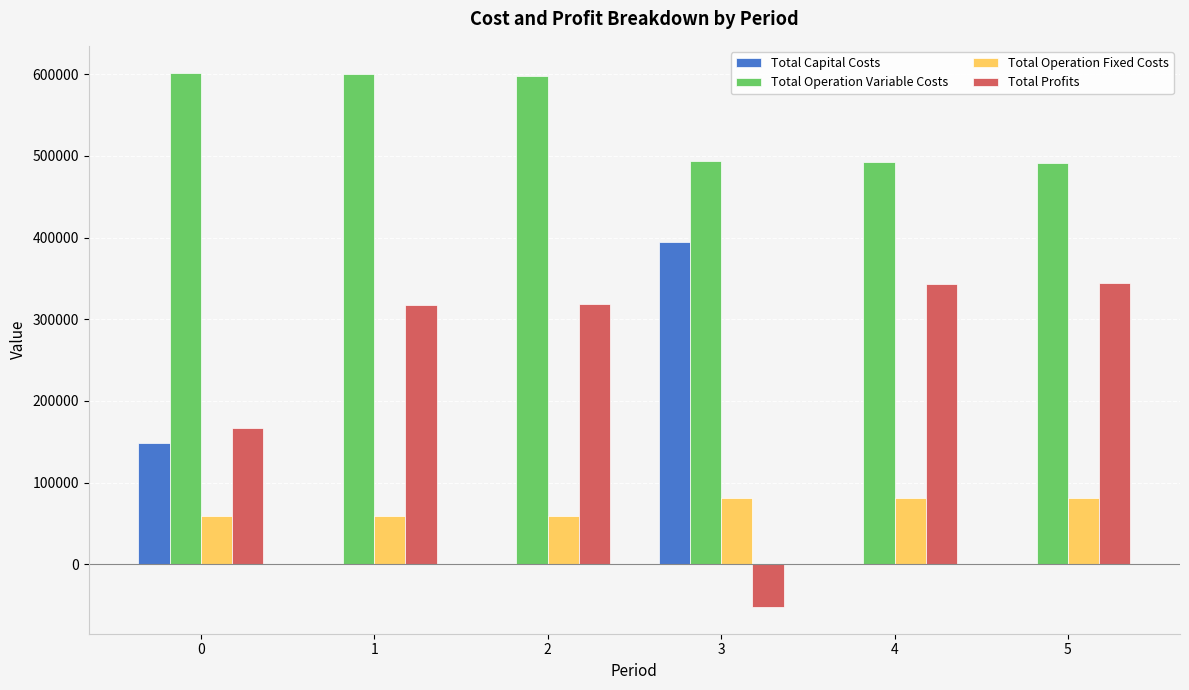

Between 2 and 5, which series saw the biggest shift?

Total Operation Variable Costs